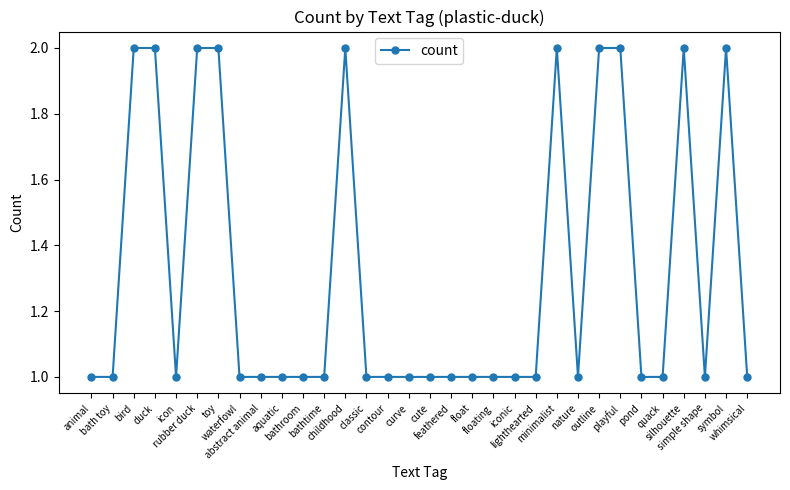

What is the sum of all values?

42